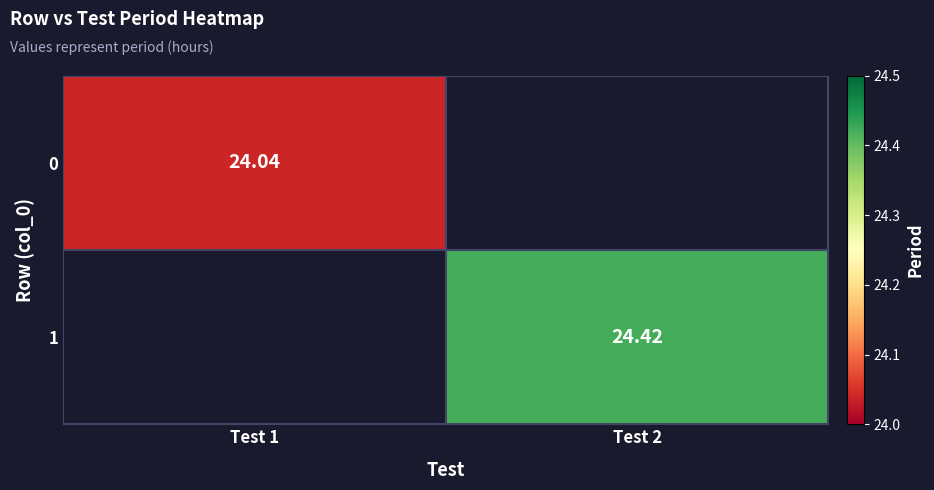

Rank the series by their average value, from lowest to highest.

0, 1